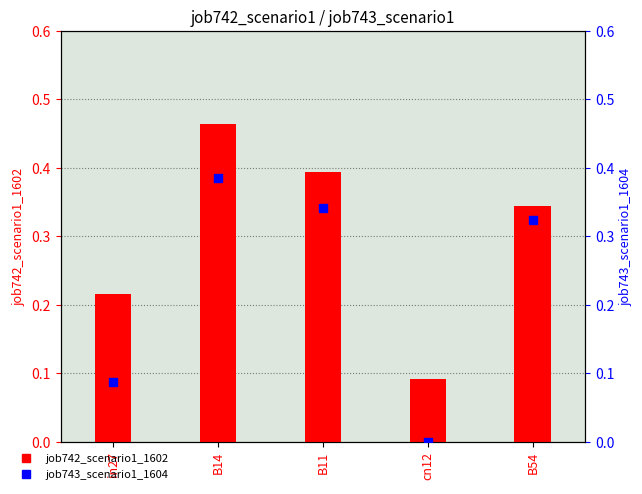

What are all the series names shown in the legend?

job742_scenario1_1602, job743_scenario1_1604